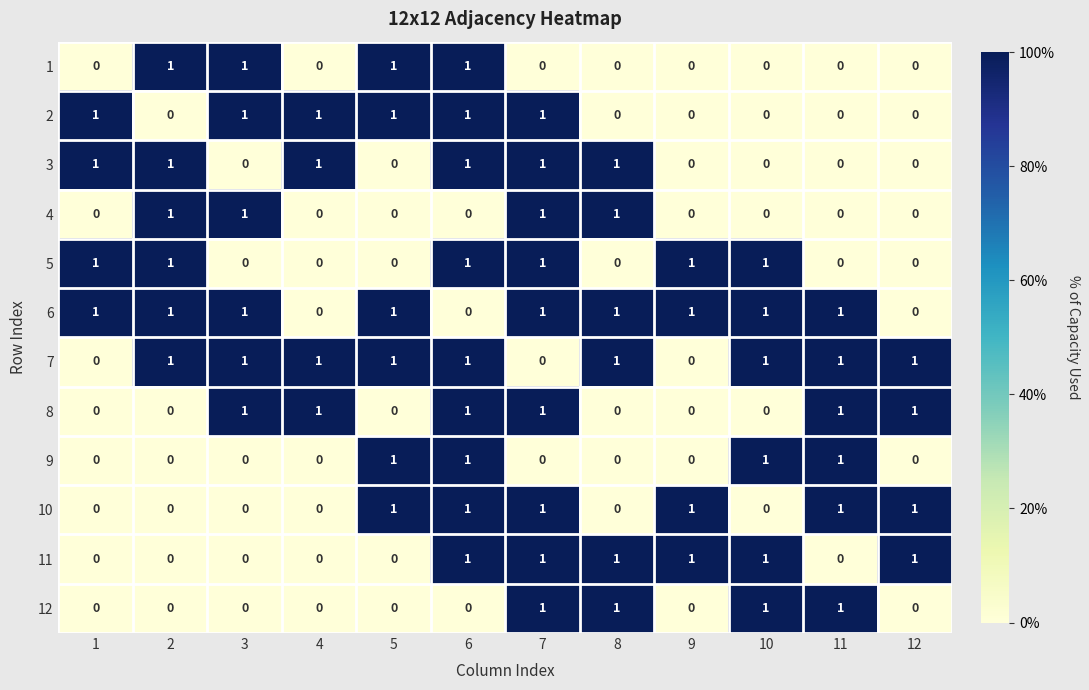

What is the total value across all series at 4?

4